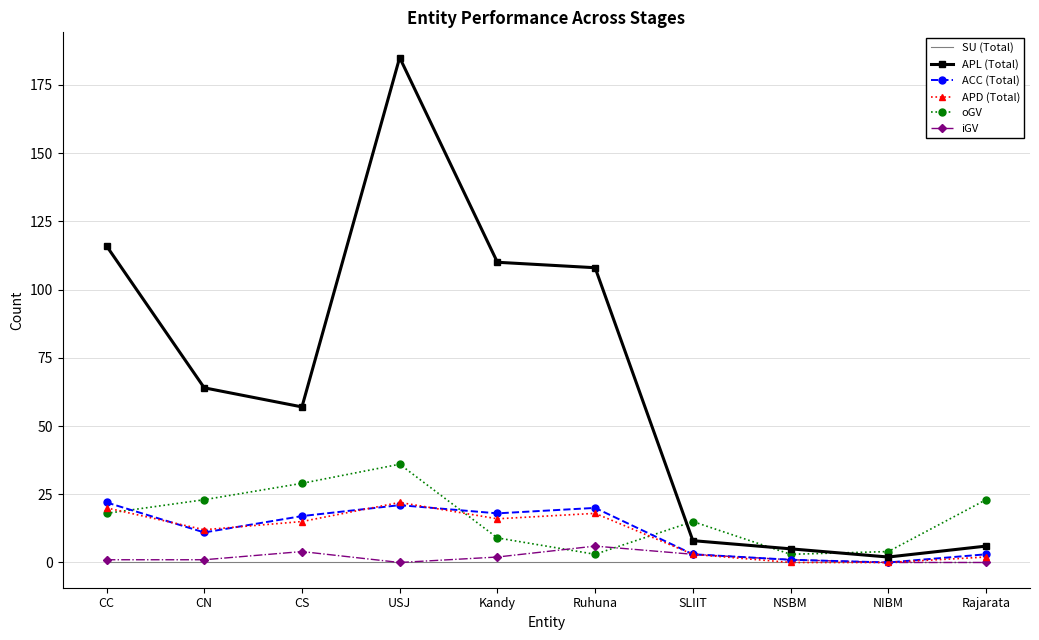

Reading right to left, what are all the values shown in this chart?

SU (Total): 0	0	0	0	0	0	0	0	0	0
APL (Total): 6	2	5	8	108	110	185	57	64	116
ACC (Total): 3	0	1	3	20	18	21	17	11	22
APD (Total): 2	0	0	3	18	16	22	15	12	20
oGV: 23	4	3	15	3	9	36	29	23	18
iGV: 0	0	1	3	6	2	0	4	1	1